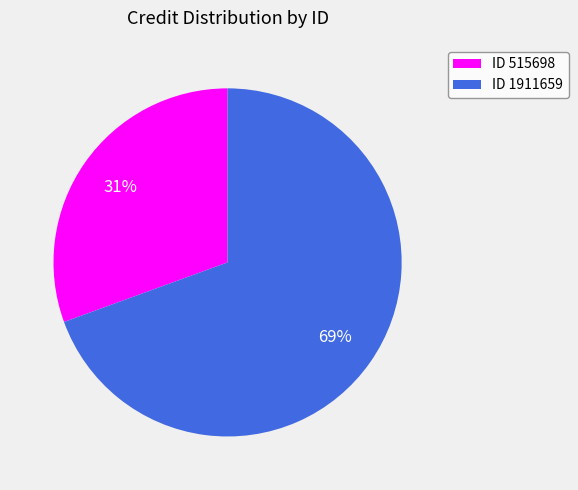

Which category accounts for the majority?

ID 1911659